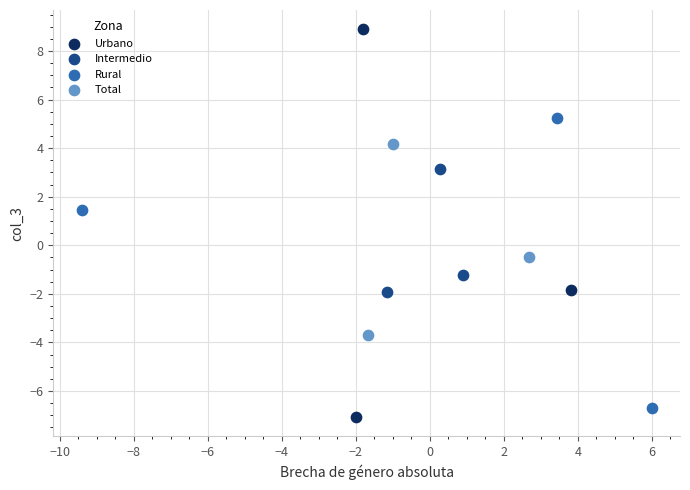

Which series contains the lowest Y value?

Urbano